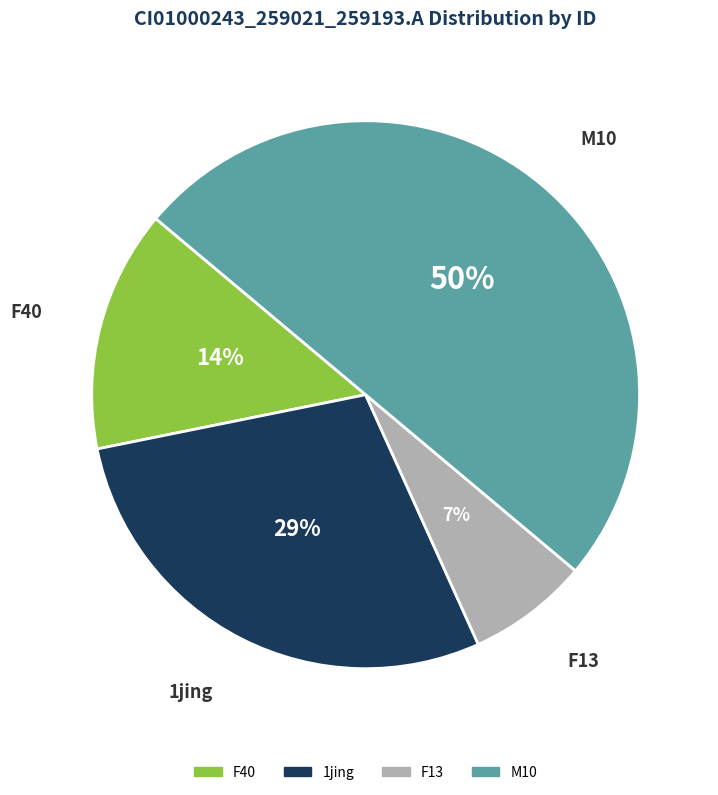

Which category has the smallest portion of the pie?

F13